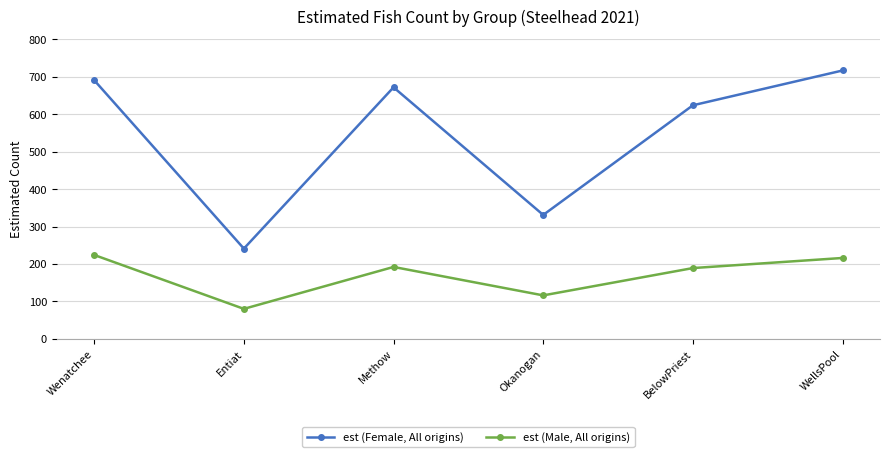

At which category is the sum across all series the highest?

WellsPool